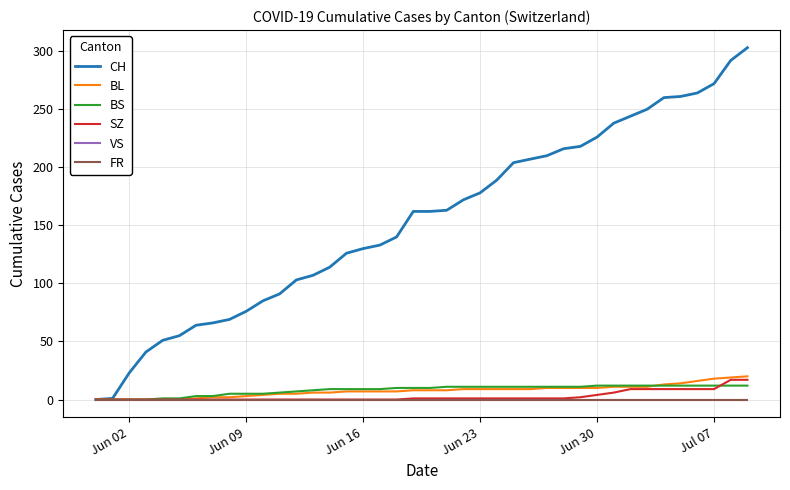

Is this an area chart (filled region under the line)?

No